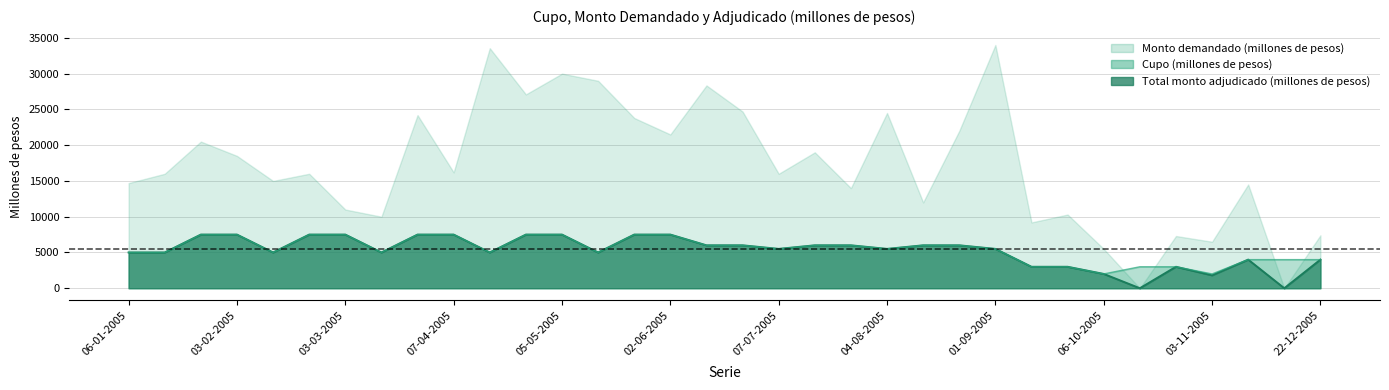

At which category does the chart reach its minimum across all series?

20-10-2005